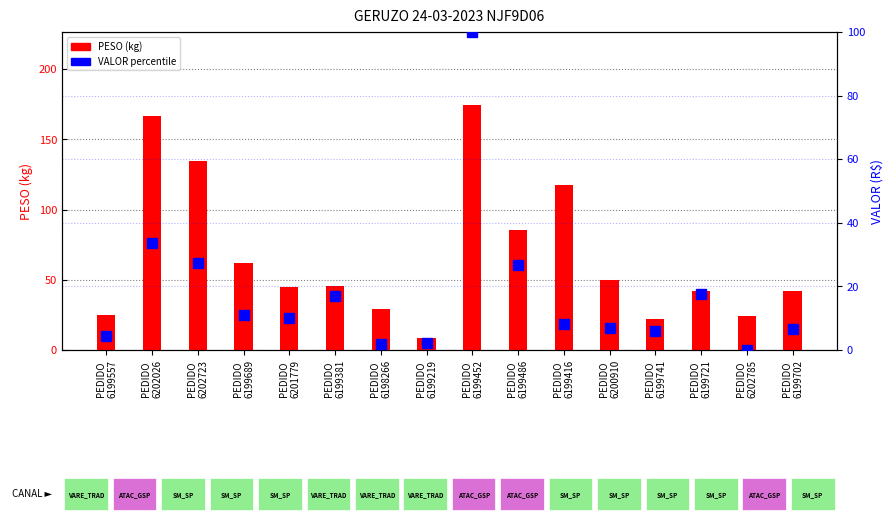

The VALOR percentile series shows 6.1 at PEDIDO
6199741. True or false?

True